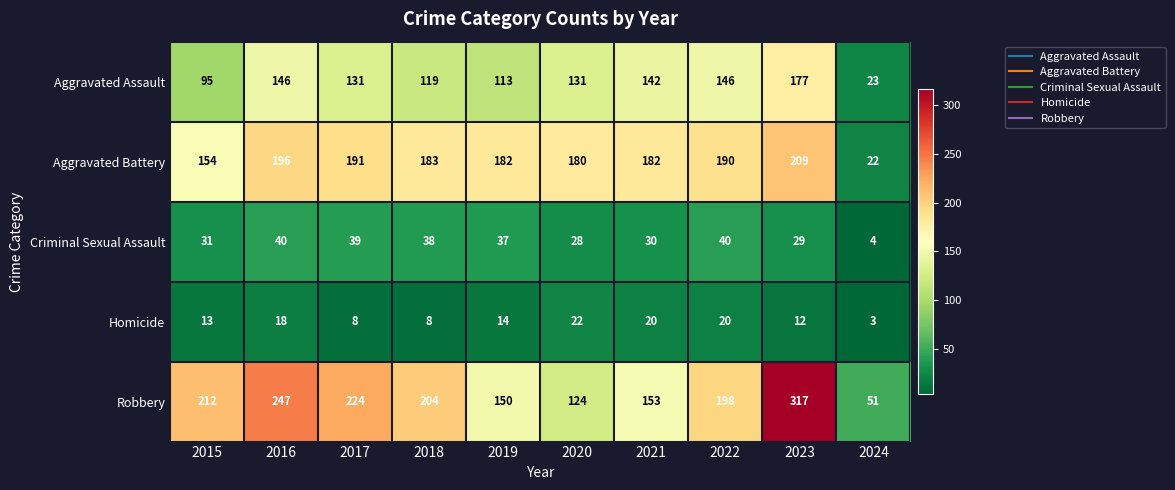

What is the difference between the second highest and second lowest values in the Robbery series?

123